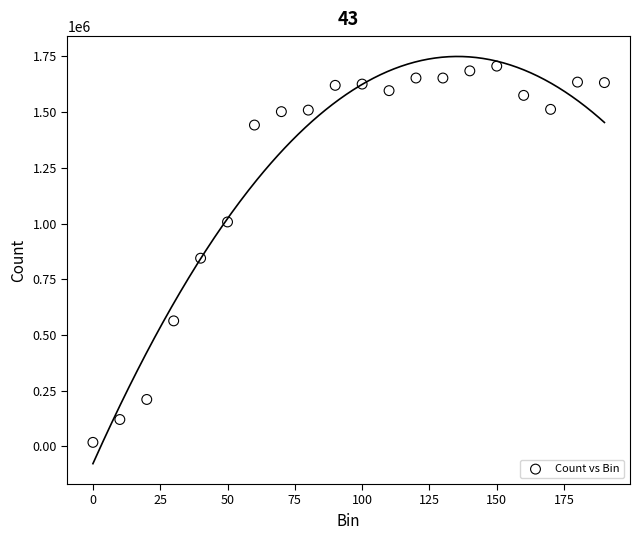

What is the range of Y values (max minus min)?

1688435